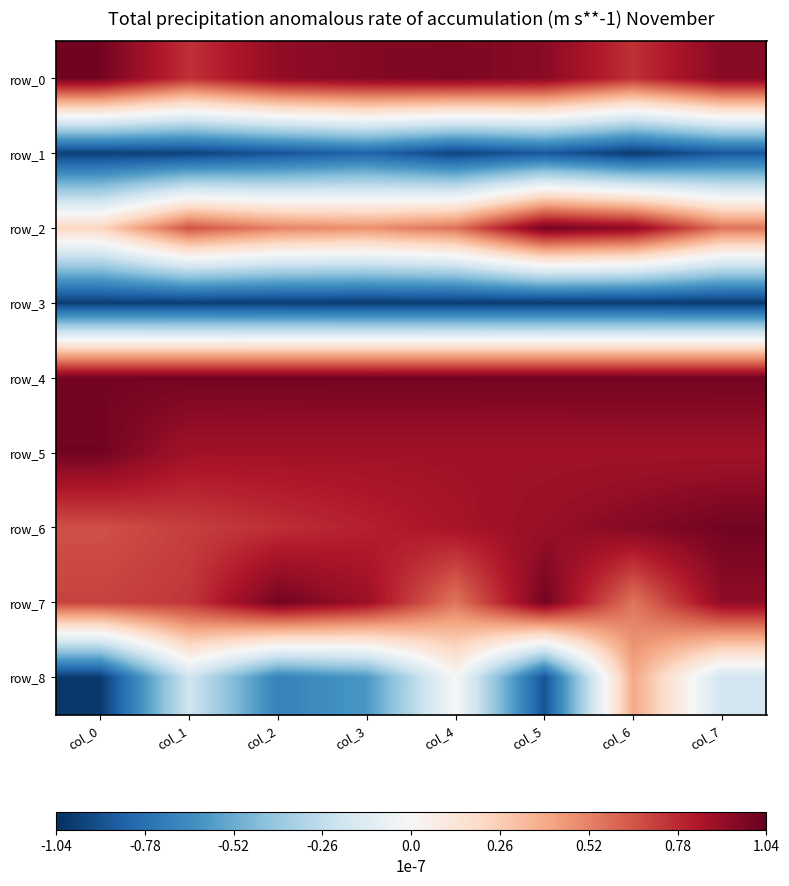

Rank the categories by row_2 value from lowest to highest.

col_0, col_3, col_2, col_7, col_4, col_1, col_6, col_5